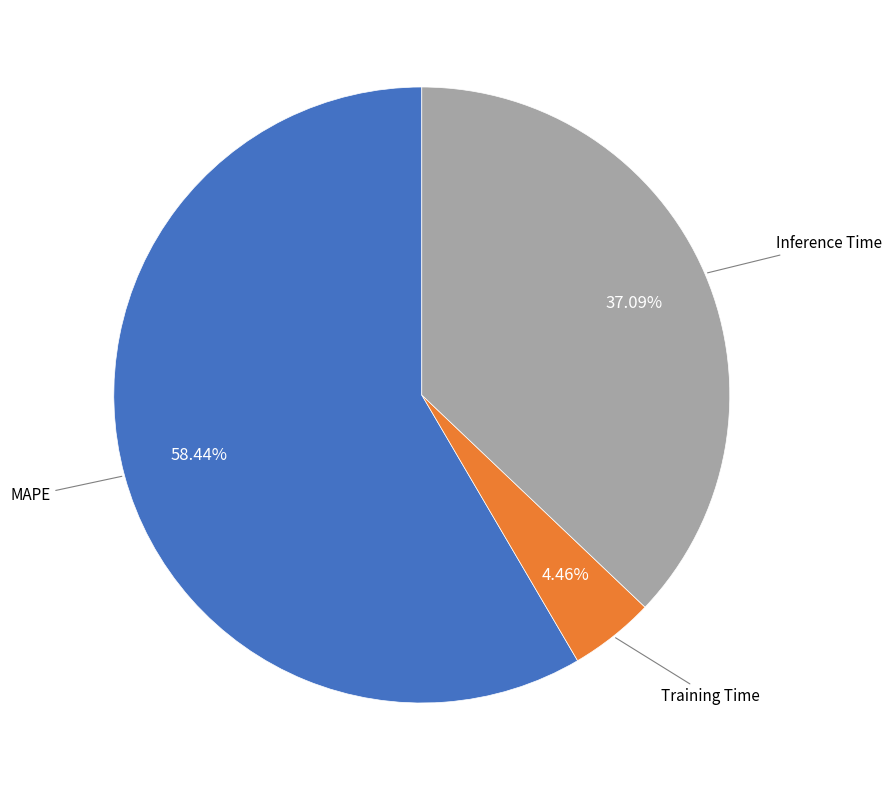

How many slices are in this pie chart?

3